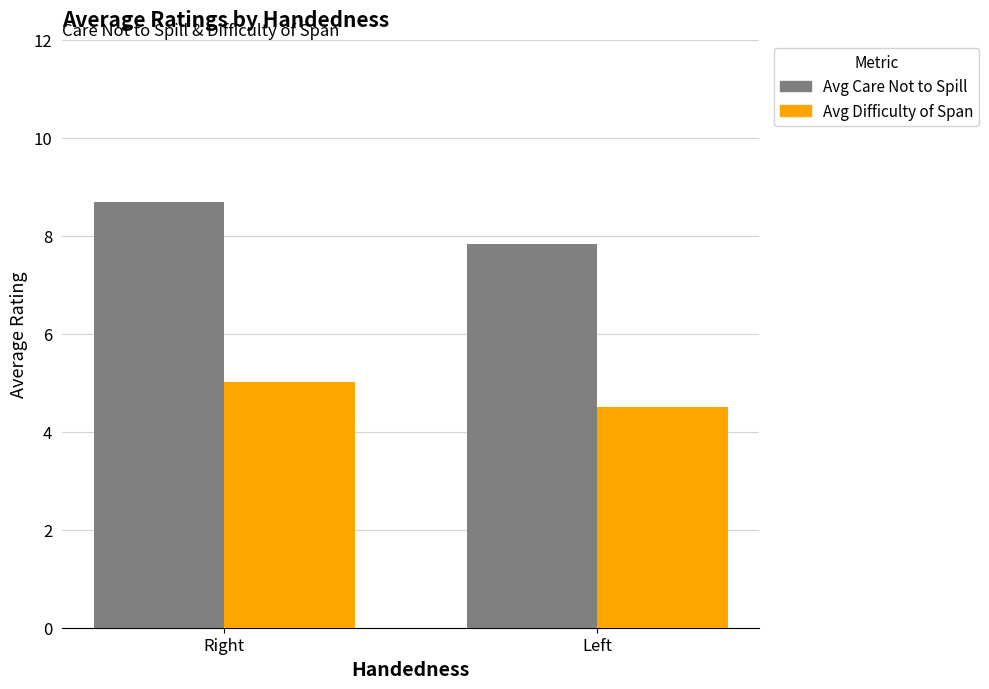

Which series has the largest total across all categories?

Avg Care Not to Spill